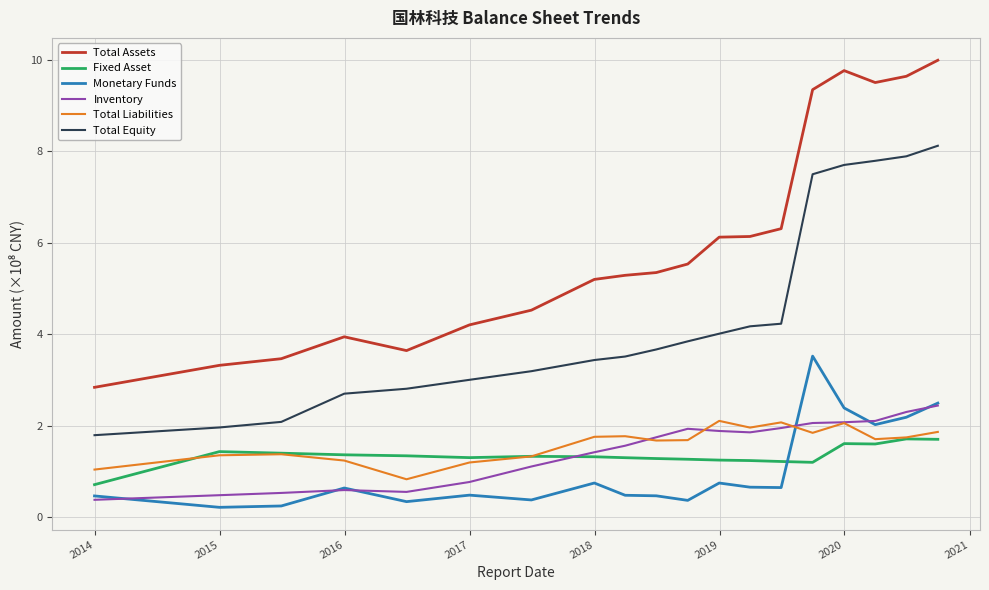

What is the maximum value shown in the chart?

10.0